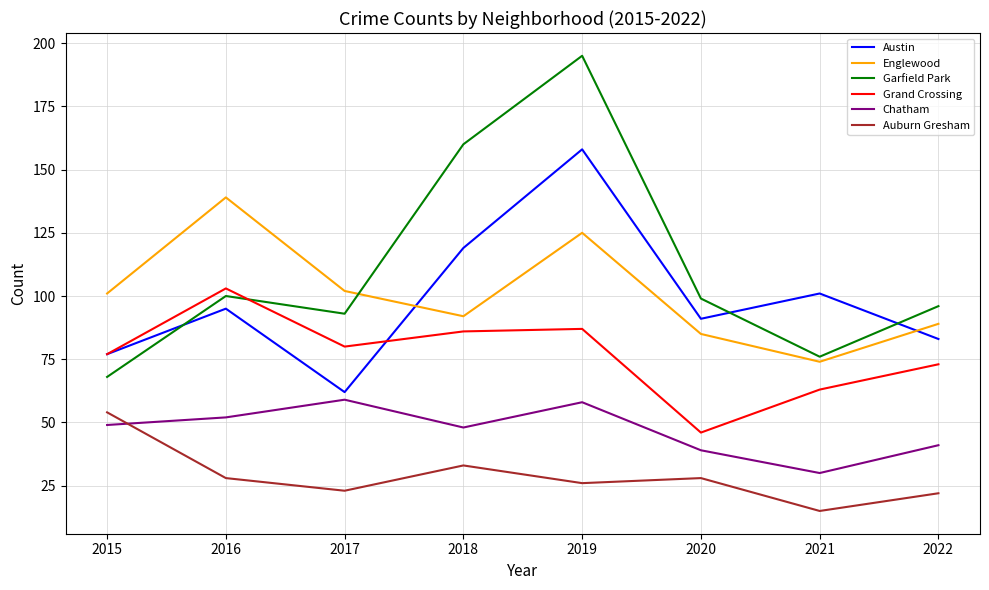

Where do Austin and Englewood first cross each other?

2017 and 2018